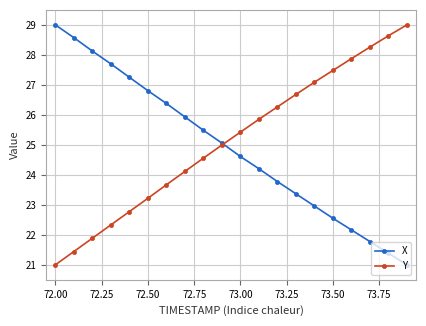

Rank the series by their average value, from highest to lowest.

Y, X